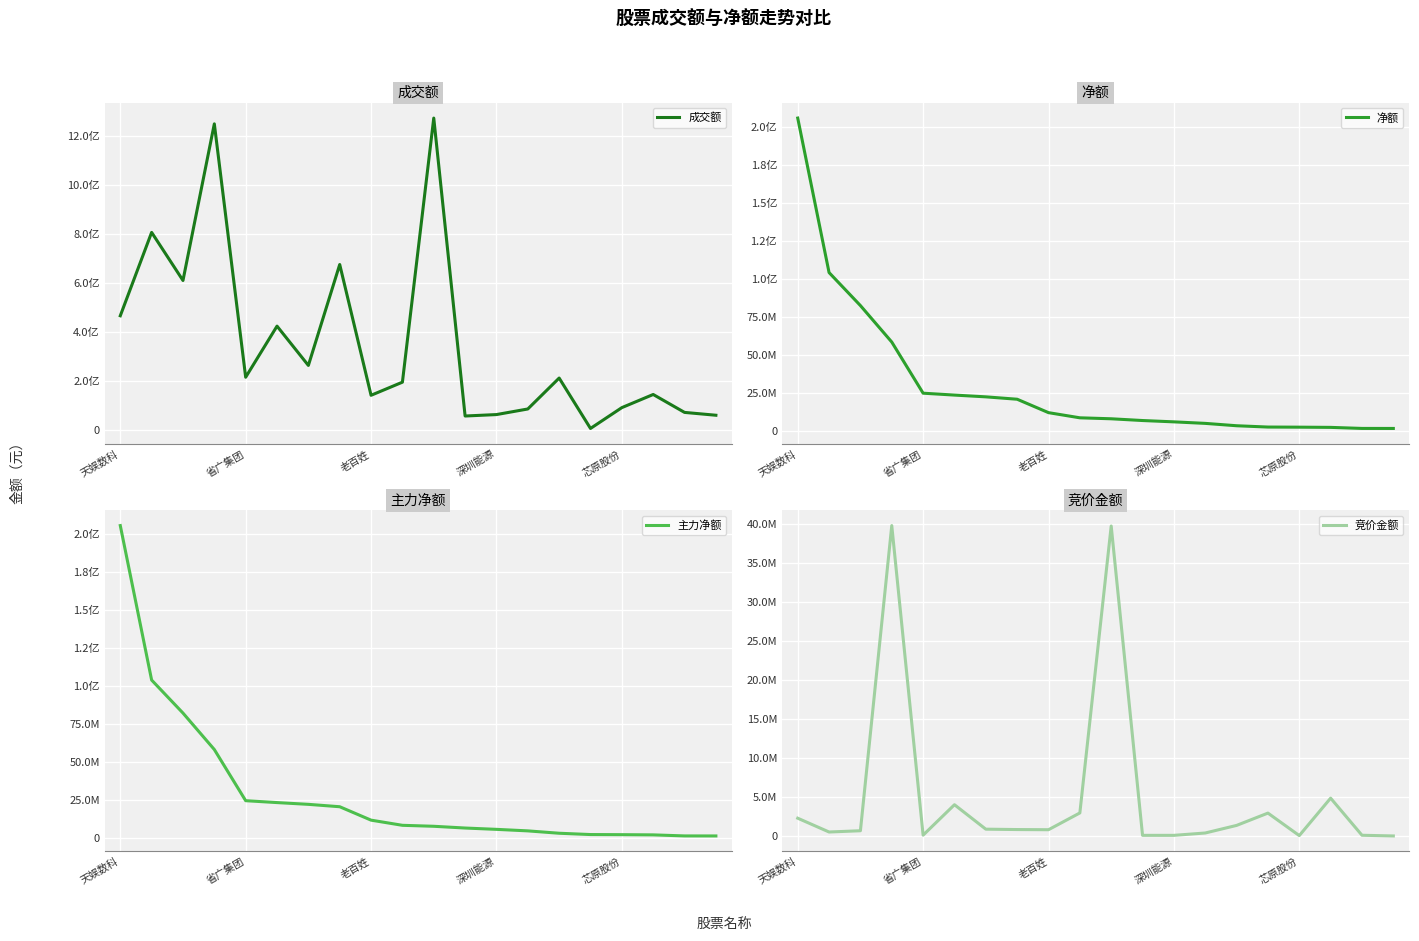

Reading left to right, what are all the values shown in this chart?

成交额: 465772573	805907353	609780335	1248672096	215072748	423552671	263218588	674871722	141422508	194887283	1272244521	56876561	62744844	85566838	211723777	6128147	91103404	144693180	71597814	60010095
净额: 205662769	104072731	82367292	58385726	24750238	23504835	22347990	20775627	11954685	8561453	7922778	6773353	5901207	4900046	3344568	2485787	2405261	2268469	1583618	1563077
主力净额: 205662769	104072731	82367292	58385726	24750238	23504835	22347990	20775627	11954685	8561453	7922778	6773353	5901207	4900046	3344568	2485787	2405261	2268469	1583618	1563077
竞价金额: 2335180	571120	732862	39745168	167320	4059183	933729	884814	863190	3009294	39690183	144448	143440	444720	1414542	2988596	113322	4900280	155367	66605